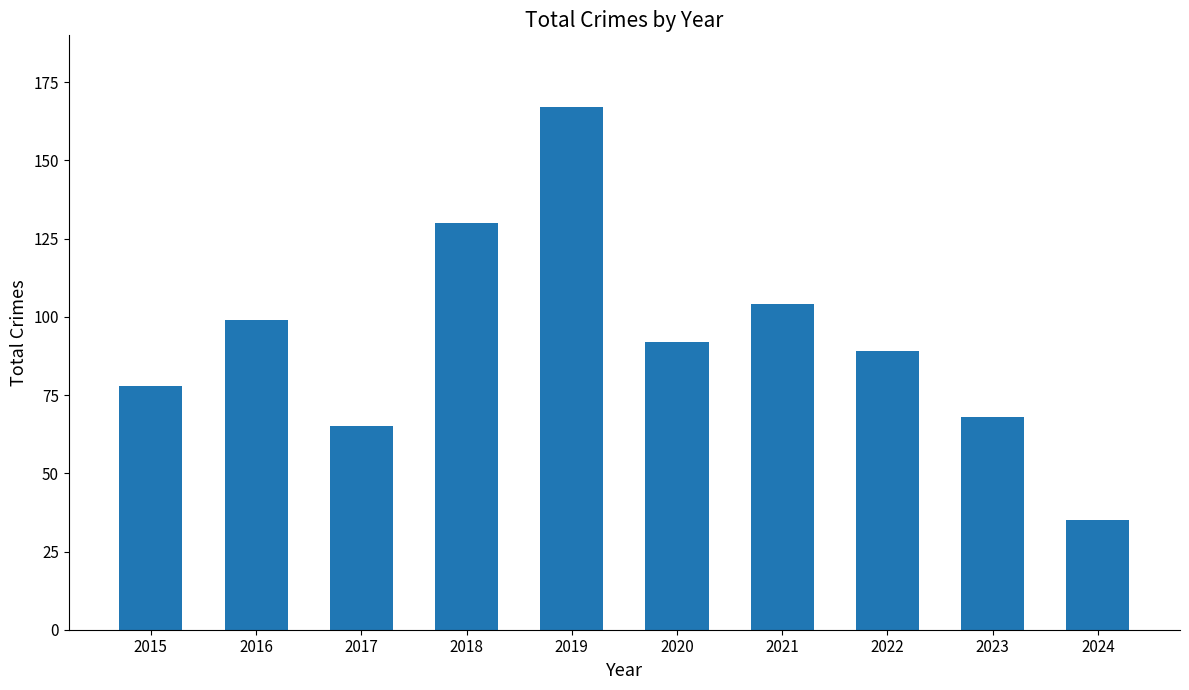

Reading left to right, what are all the values shown in this chart?

78	99	65	130	167	92	104	89	68	35